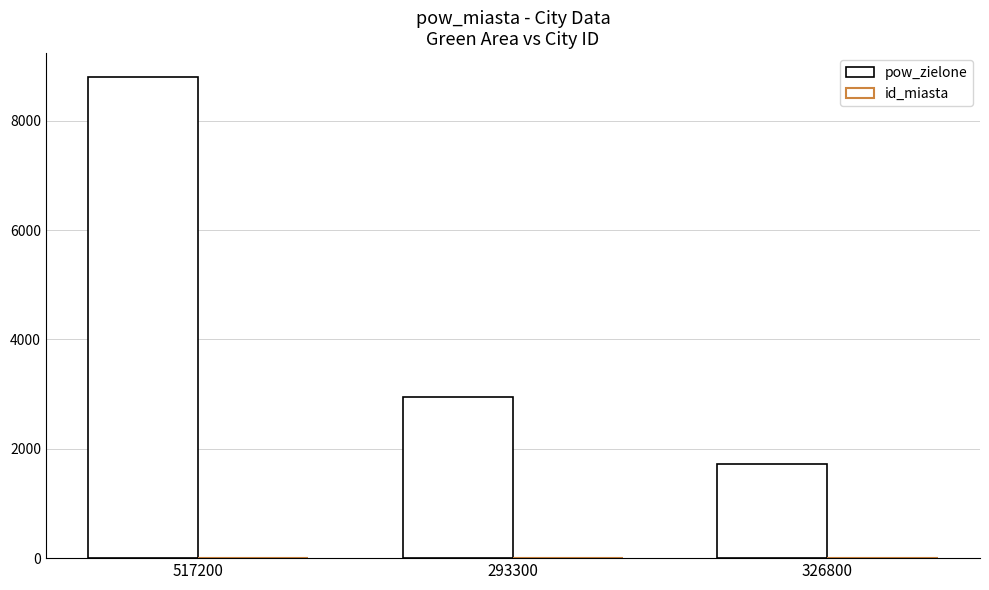

Which has a higher value, 326800 or 293300?

293300